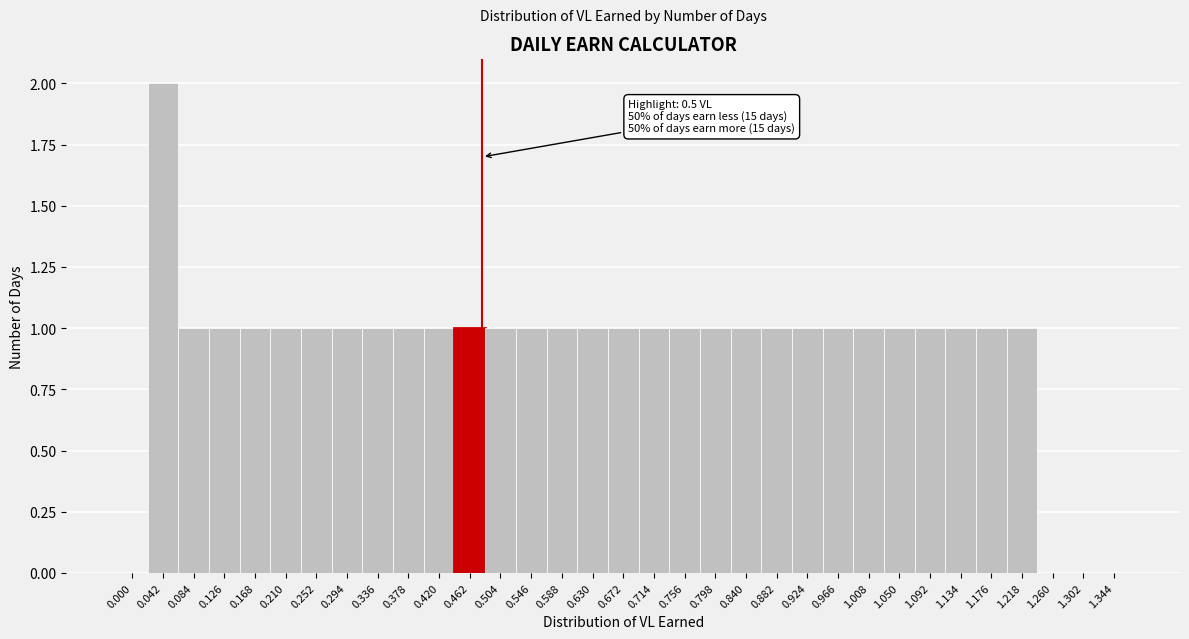

The chart shows a value of 0 at 0.294. True or false?

False